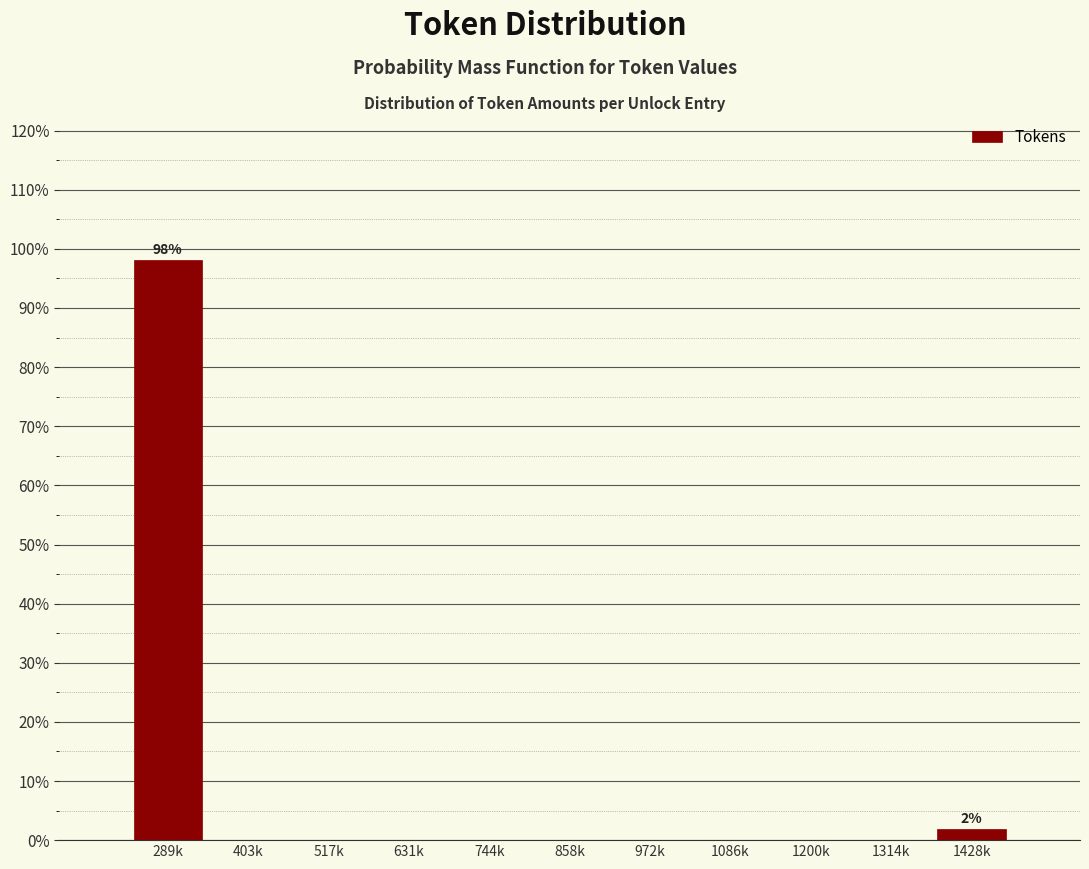

Reading left to right, list all the values displayed in this chart.

289k=98.1	403k=0.0	517k=0.0	631k=0.0	744k=0.0	858k=0.0	972k=0.0	1086k=0.0	1200k=0.0	1314k=0.0	1428k=1.9